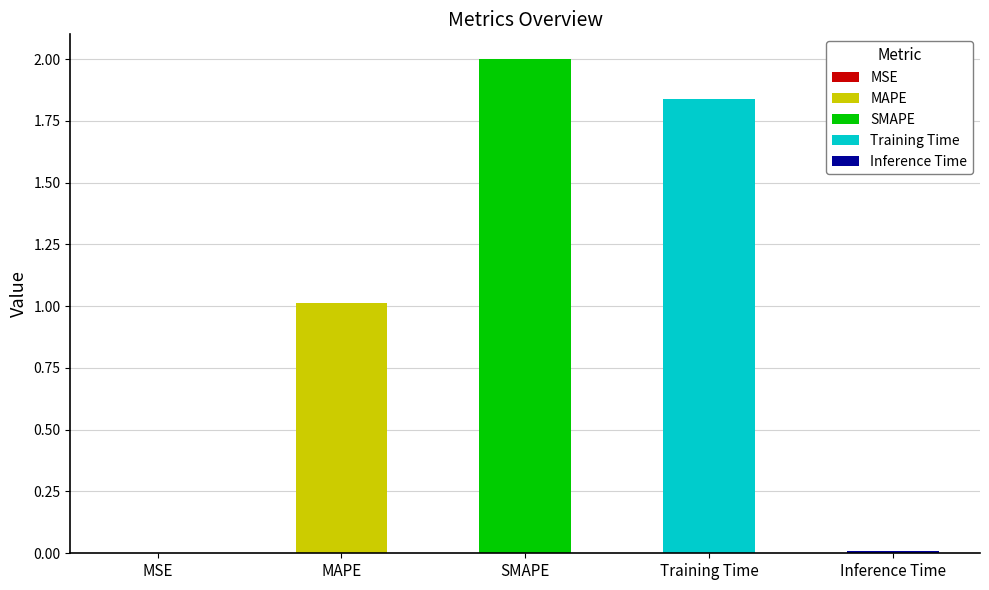

What is the change in value from SMAPE to Inference Time?

-2.0